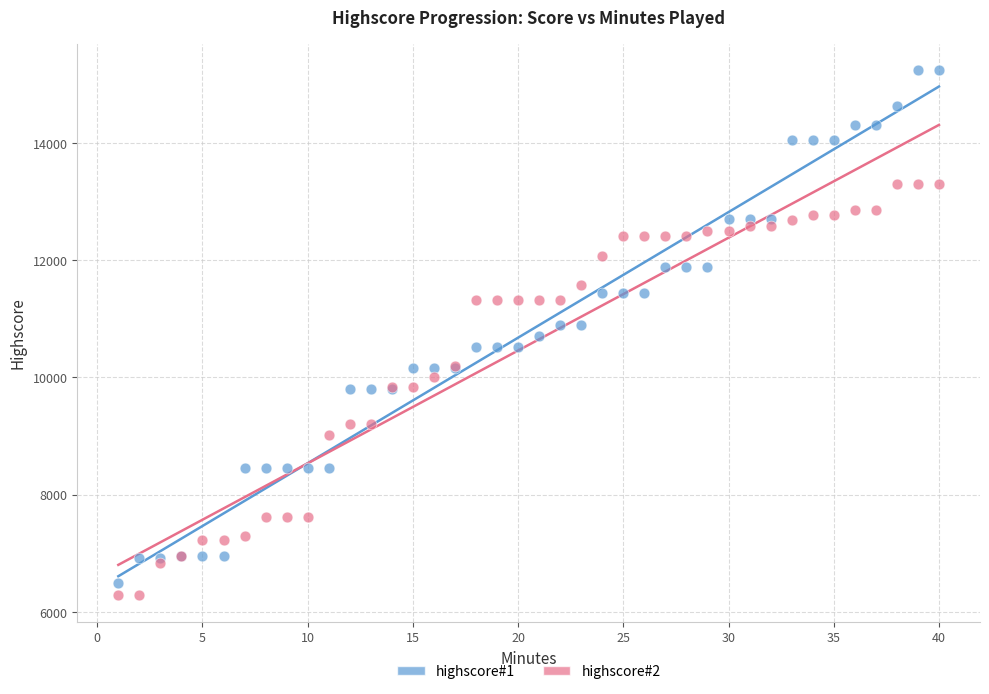

What are all the series names shown in the legend?

highscore#1, highscore#2